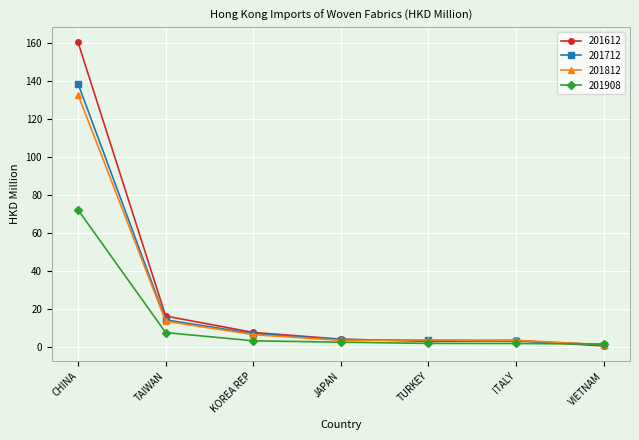

Which category has the lowest value in the 201712 series?

VIETNAM